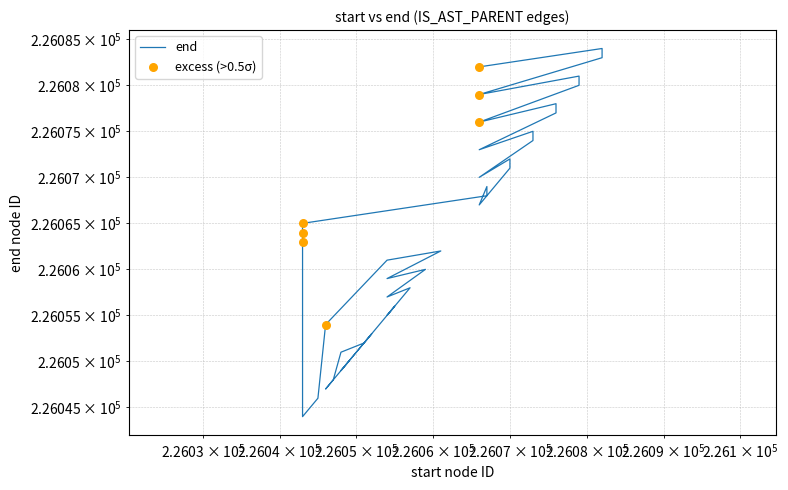

Approximately how many times larger is the value at 226073 compared to 226054?

1.0